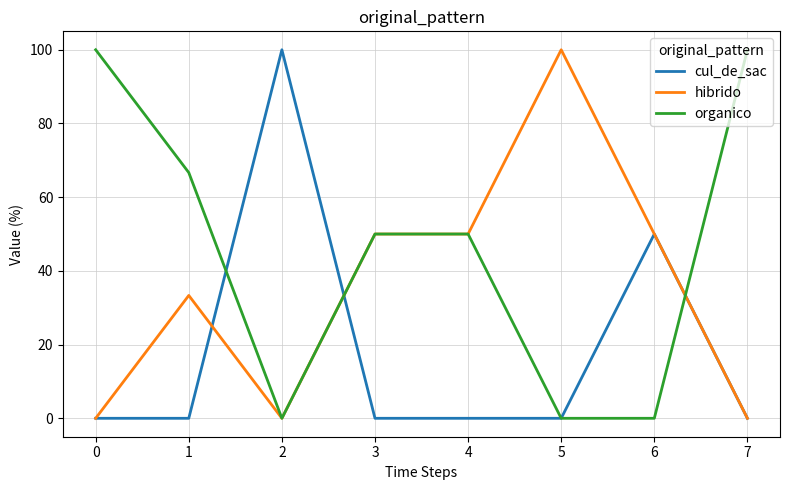

What is the difference between the highest and lowest values at 7?

100.0